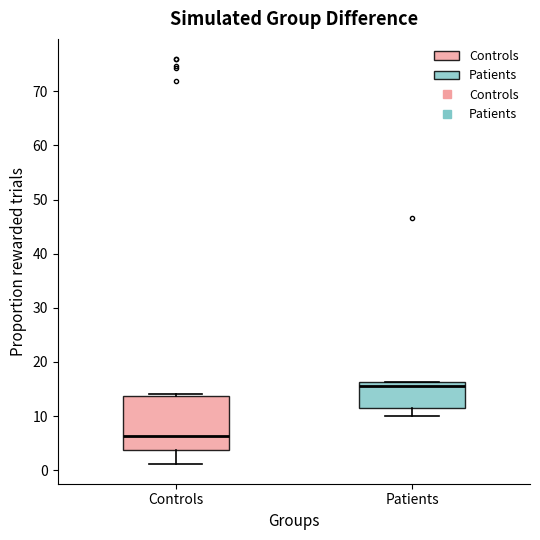

Reading left to right, read every box against the y-axis: the position of its median line, the range the box covers, and the ends of its whiskers. The values are not printed on the chart, so give them approximately, as read against the axis.

Controls: median 6, box 4 to 14, whiskers 1 to 14 (just above the box's upper edge)
Patients: median 16 (just below the box's upper edge), box 12 to 16, whiskers 10 to 16